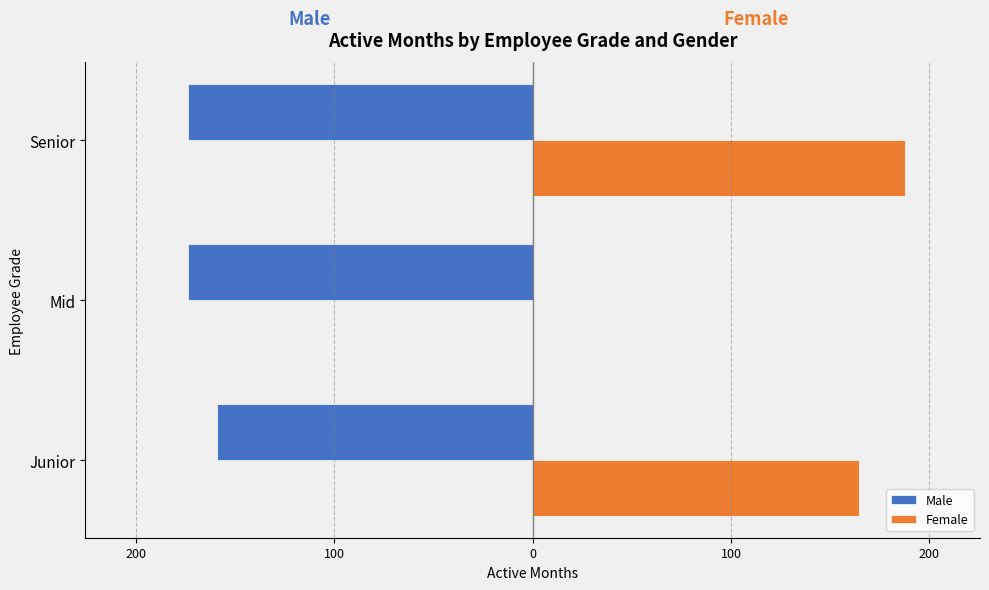

What are all the series names shown in the legend?

Male, Female